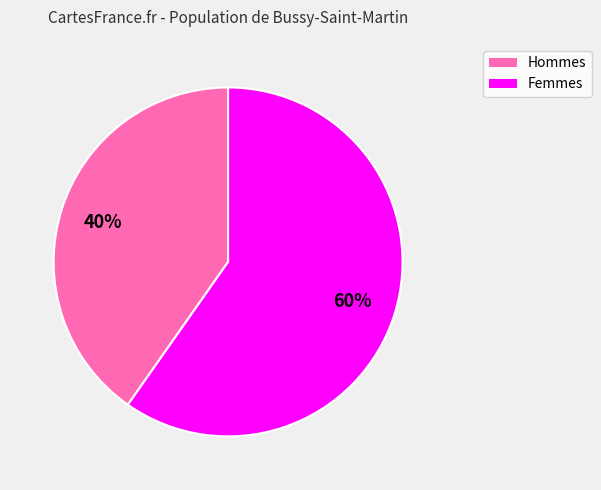

Is there a majority slice in this chart?

Yes